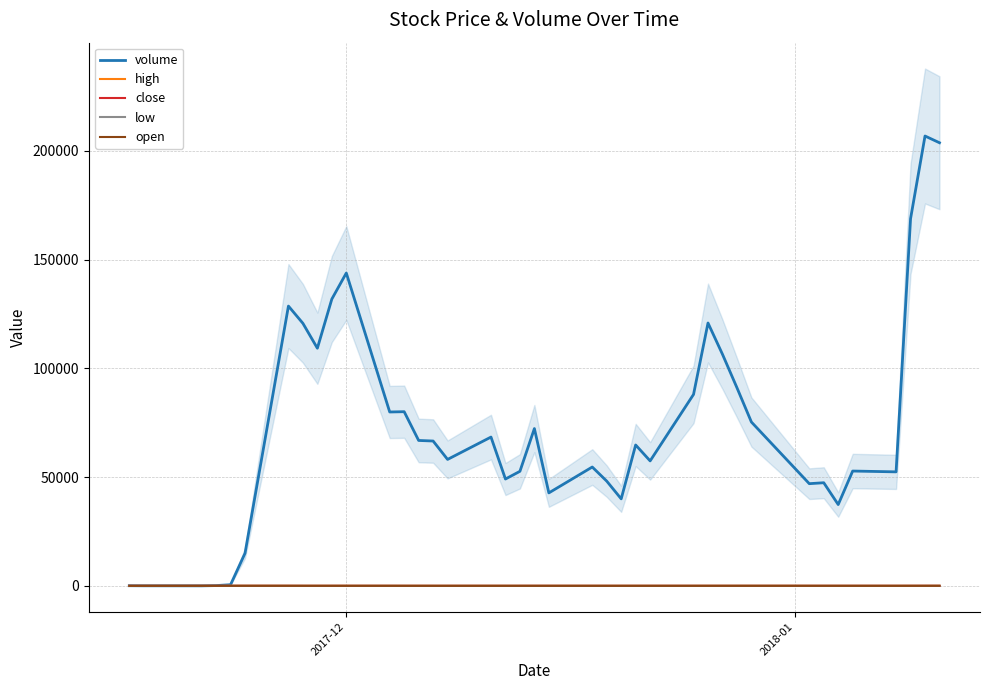

How many lines are shown in the chart?

5